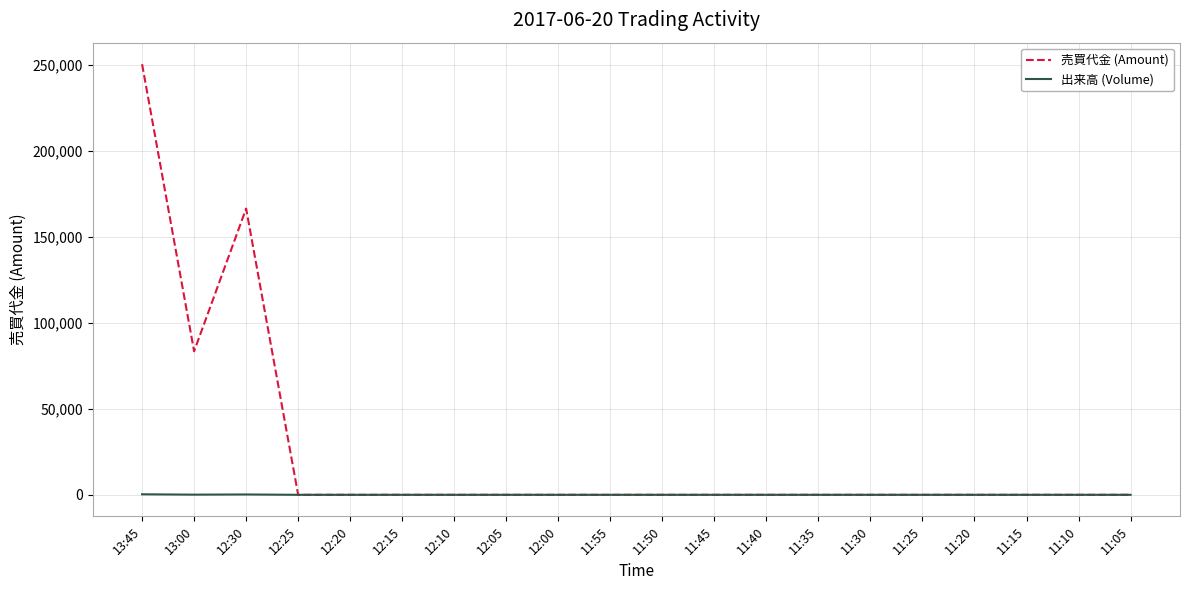

The 売買代金 (Amount) series shows 150007 at 13:00. True or false?

False